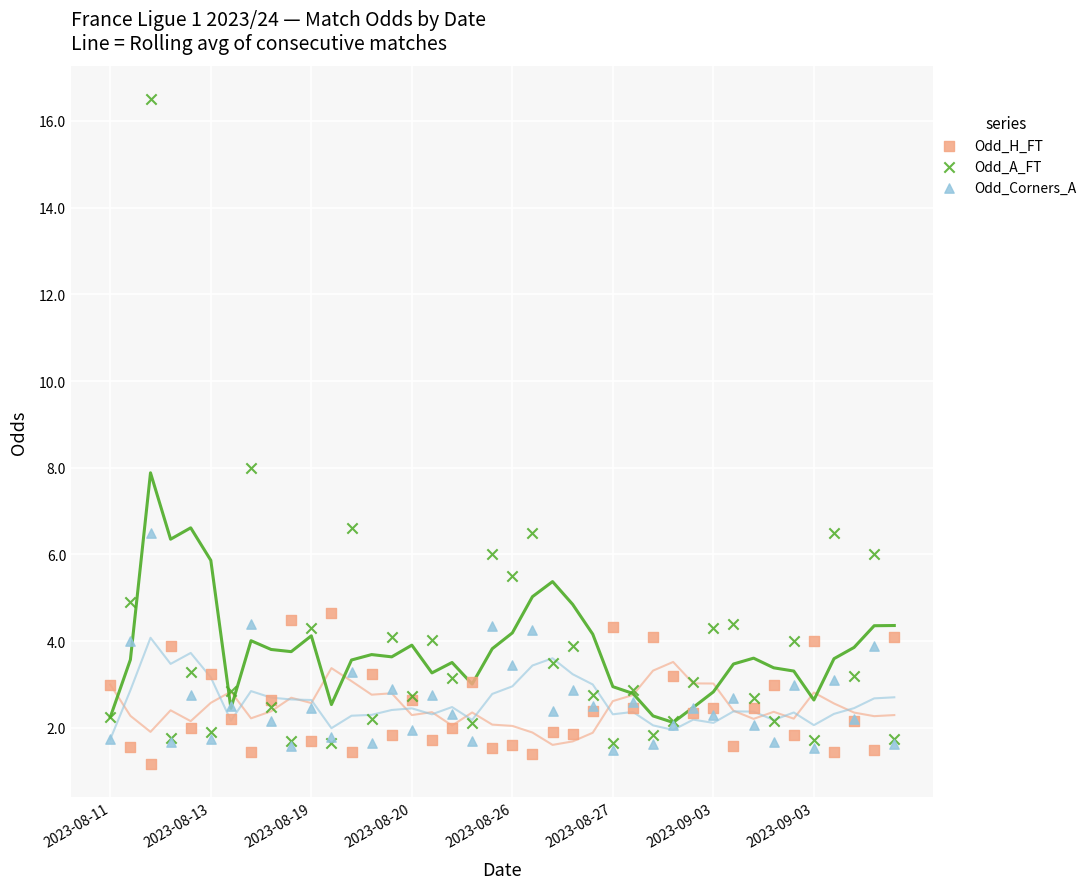

Which series contains the lowest Y value?

Odd_H_FT